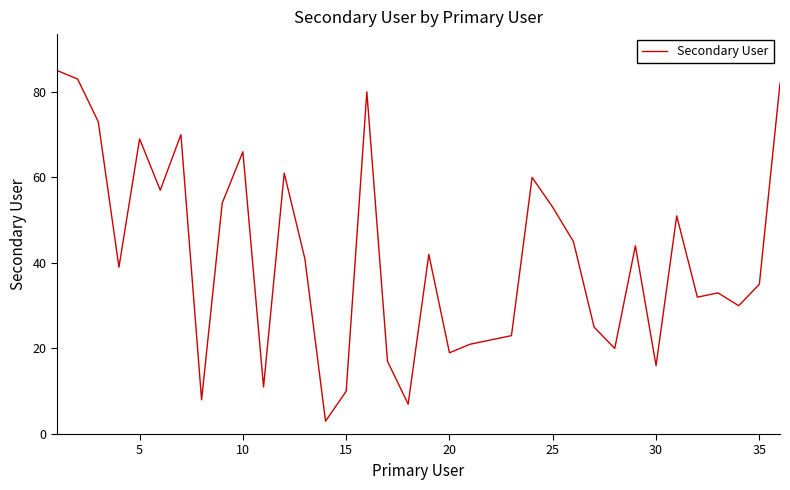

What is the smallest value displayed?

3